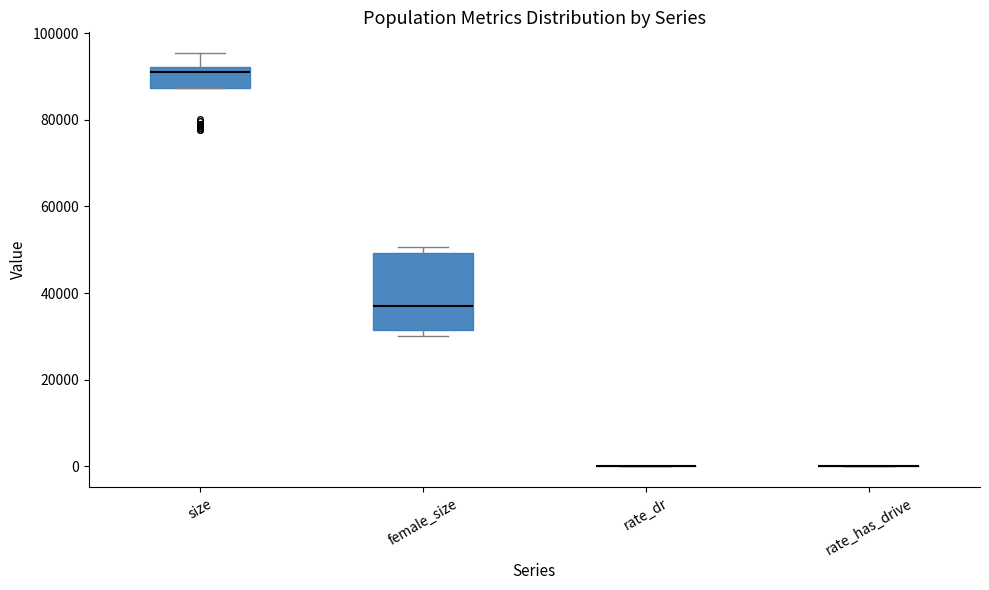

Comparing the boxes themselves (not the whiskers), which one is the tallest?

female_size